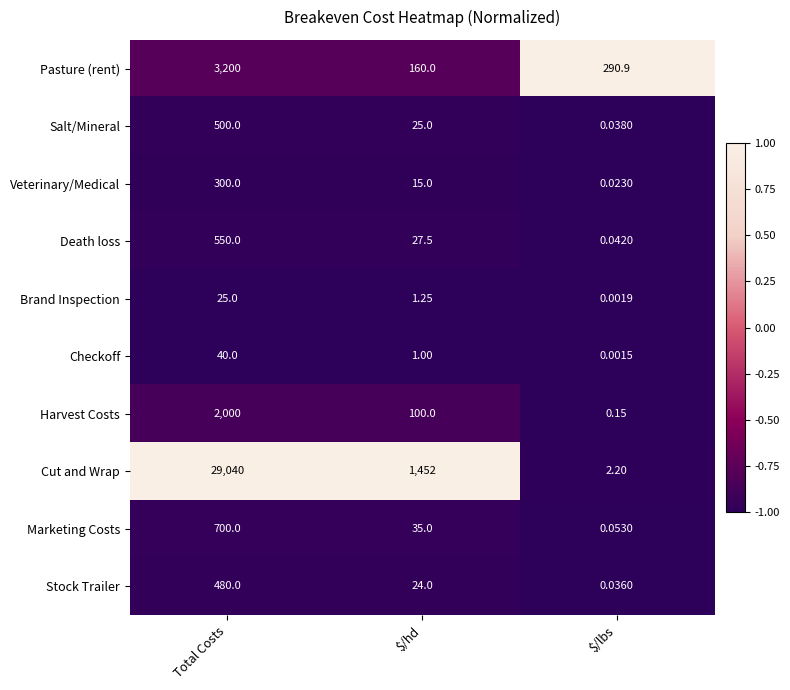

At which category is the sum across all series the highest?

Total Costs